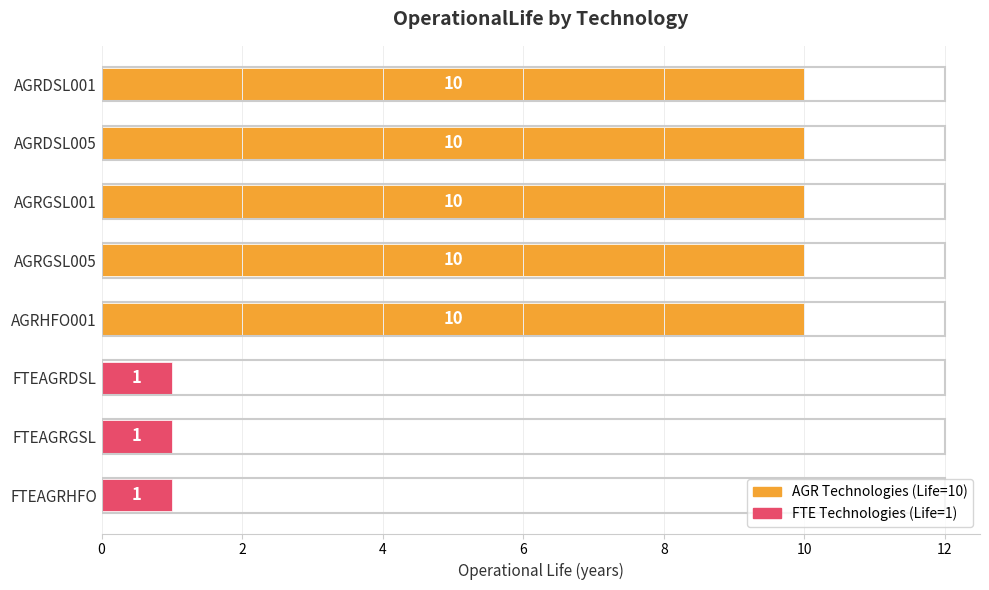

Reading top to bottom, list all the values displayed in this chart.

10	10	10	10	10	1	1	1